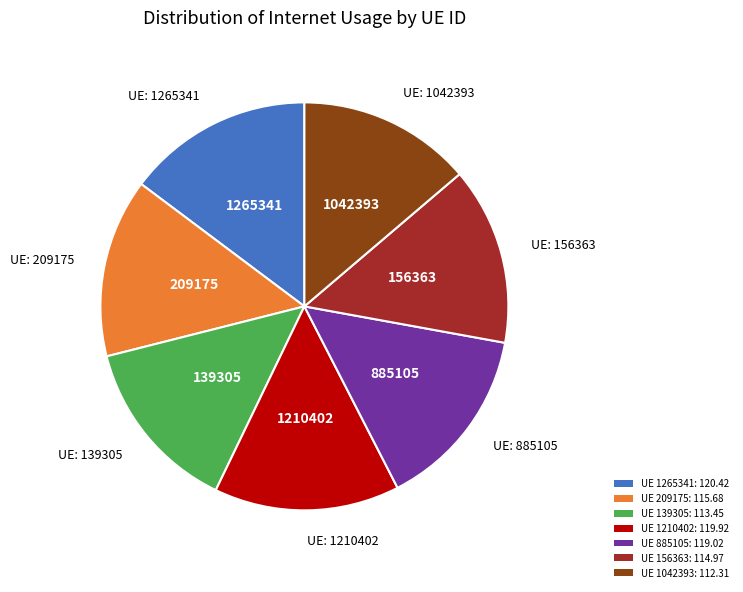

Which has a higher value, UE 1210402: 119.92 or UE 1042393: 112.31?

UE 1210402: 119.92